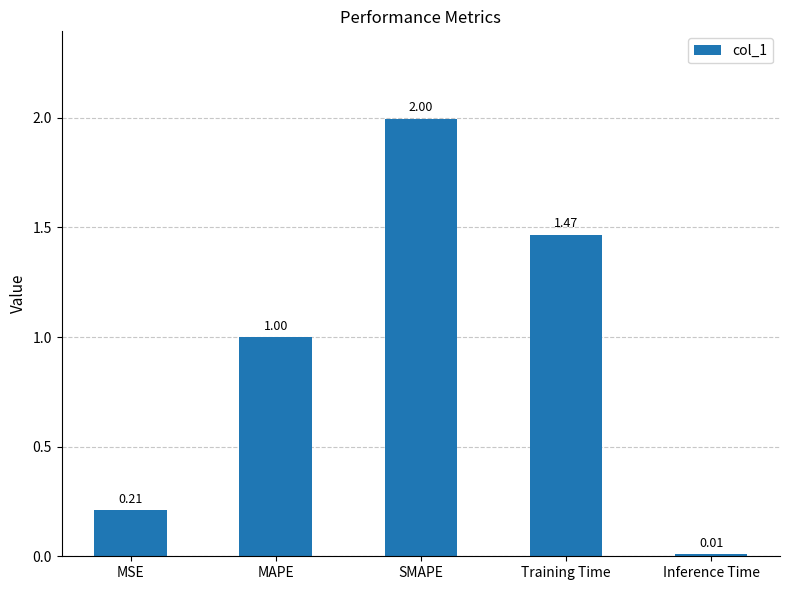

What is the greatest value displayed?

2.0